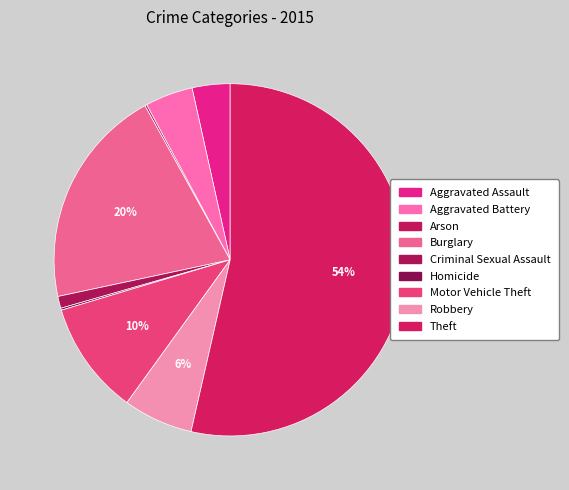

What is the change in value from Burglary to Criminal Sexual Assault?

-105